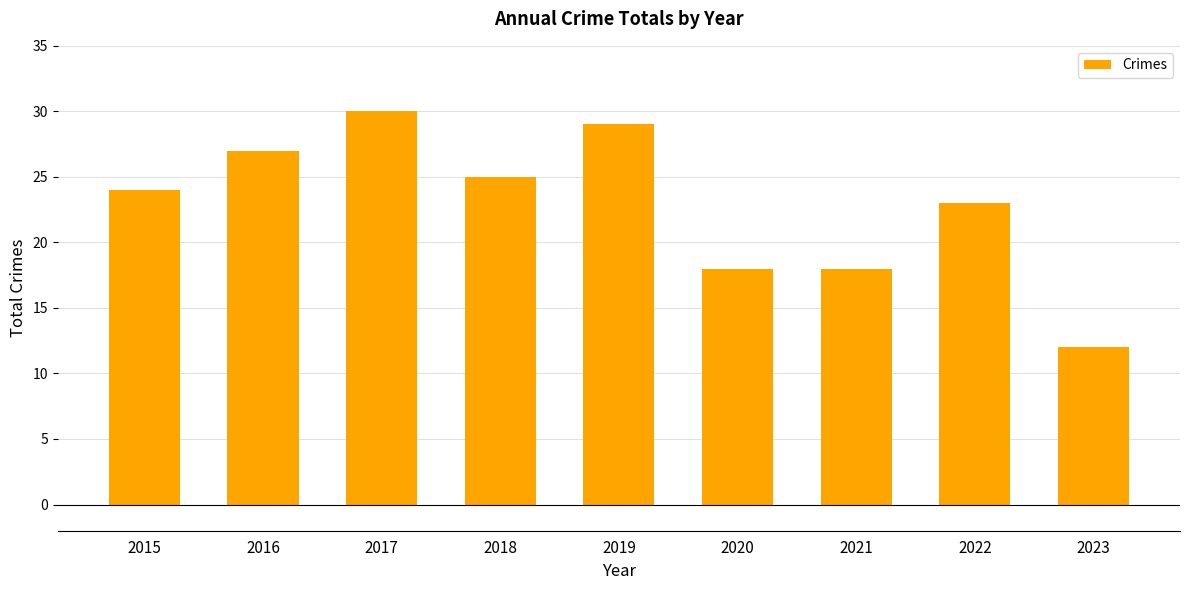

Reading left to right, what are all the values shown in this chart?

24	27	30	25	29	18	18	23	12